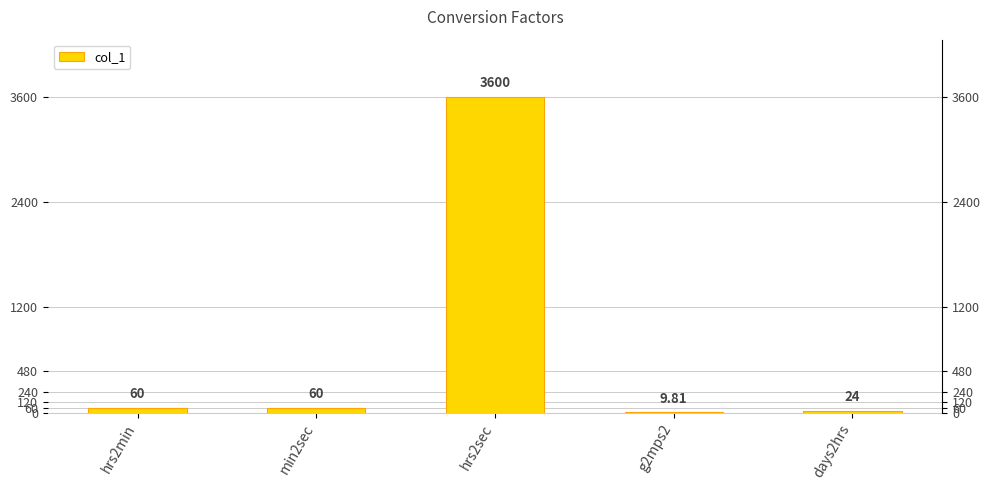

What is the ratio of the value at min2sec to the value at days2hrs?

2.5